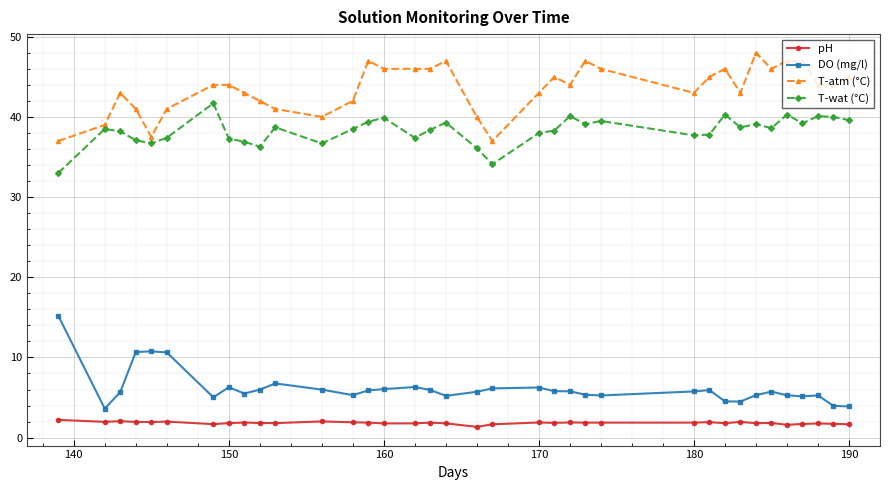

Rank the series by their maximum value, from lowest to highest.

pH, DO (mg/l), T-wat (°C), T-atm (°C)